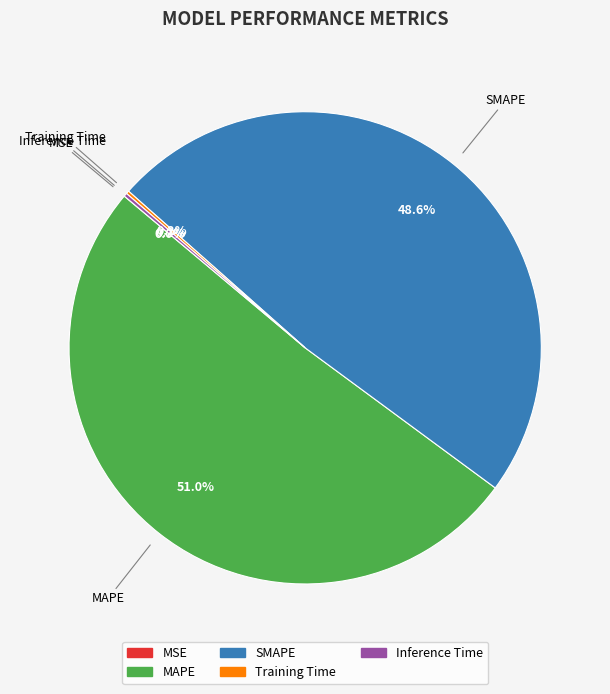

How much of the chart is everything except MAPE?

49.0%